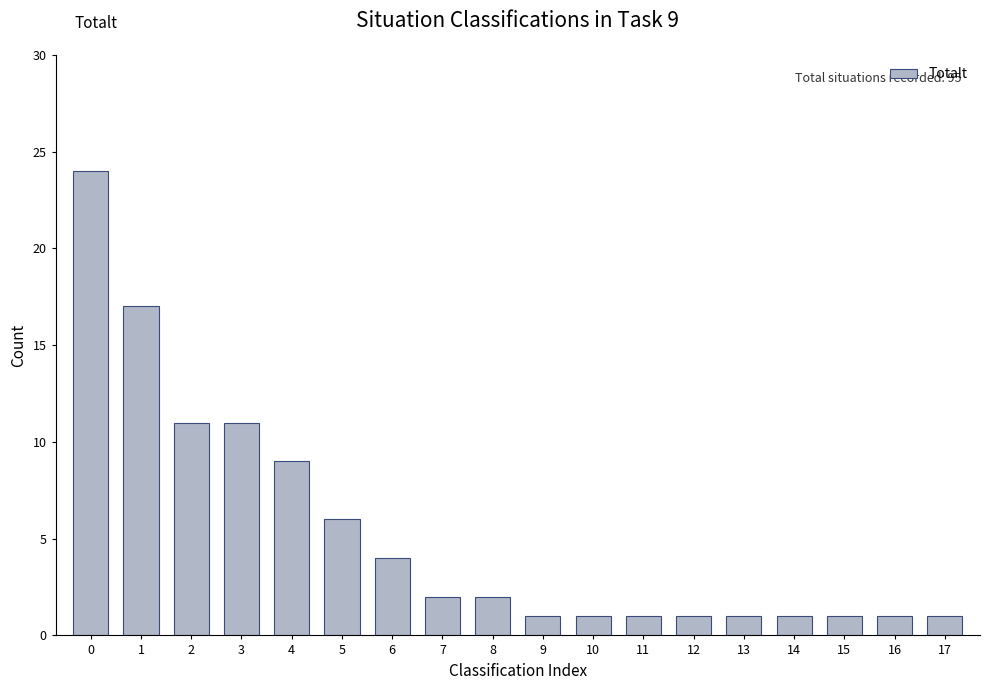

Reading left to right, transcribe all the data shown in this chart.

0=24	1=17	2=11	3=11	4=9	5=6	6=4	7=2	8=2	9=1	10=1	11=1	12=1	13=1	14=1	15=1	16=1	17=1